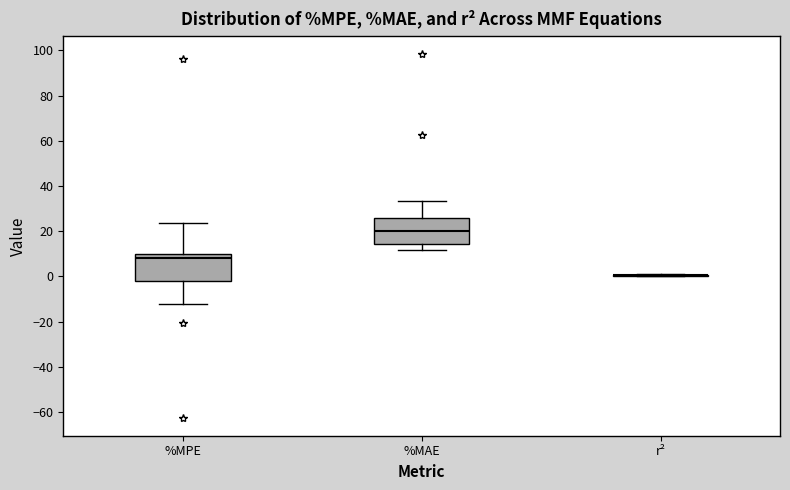

Reading left to right, read every box against the y-axis: the position of its median line, the range the box covers, and the ends of its whiskers. The values are not printed on the chart, so give them approximately, as read against the axis.

%MPE: median 8, box -2 to 10, whiskers -12 to 24
%MAE: median 20, box 14 to 26, whiskers 12 to 34
r²: box collapsed to a line at 0, whiskers 0 to 0